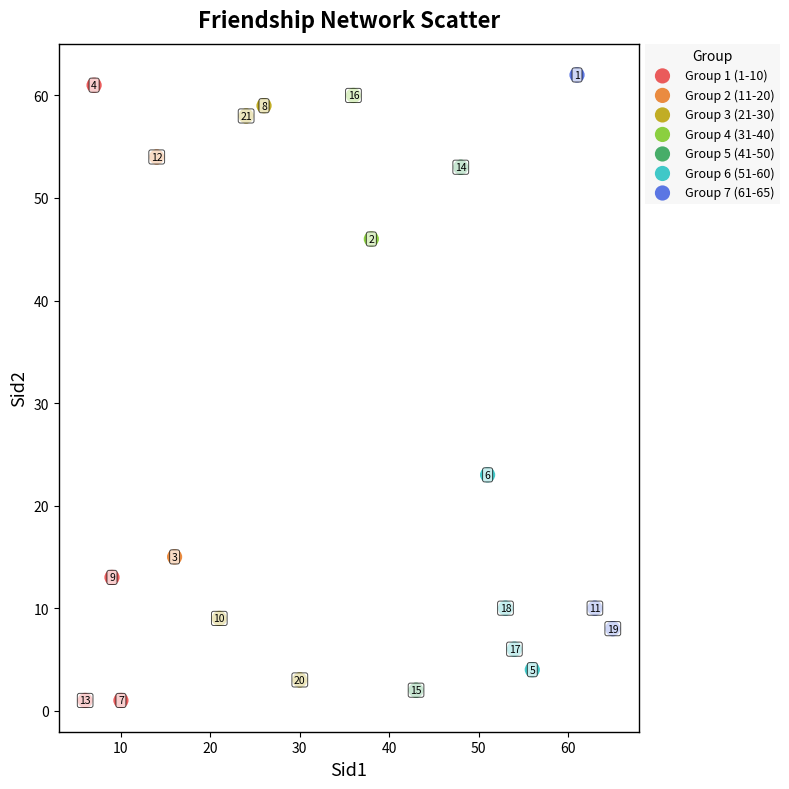

What are all the series names shown in the legend?

Group 1 (1-10), Group 2 (11-20), Group 3 (21-30), Group 4 (31-40), Group 5 (41-50), Group 6 (51-60), Group 7 (61-65)